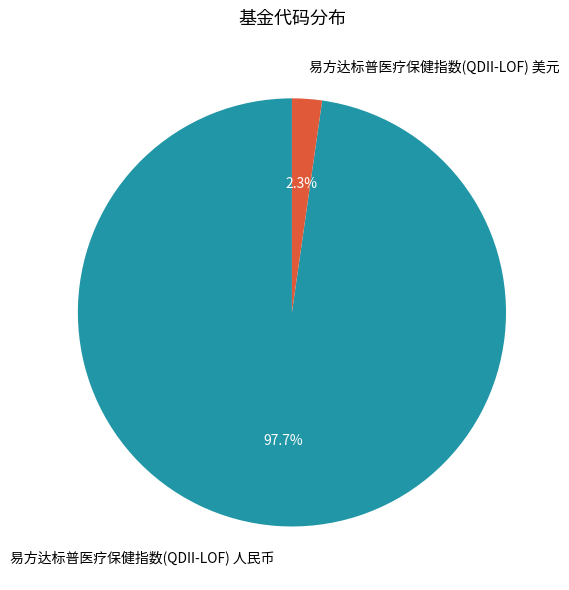

To the nearest percent, what is the combined percentage of 易方达标普医疗保健指数(QDII-LOF) 美元 and 易方达标普医疗保健指数(QDII-LOF) 人民币?

100%